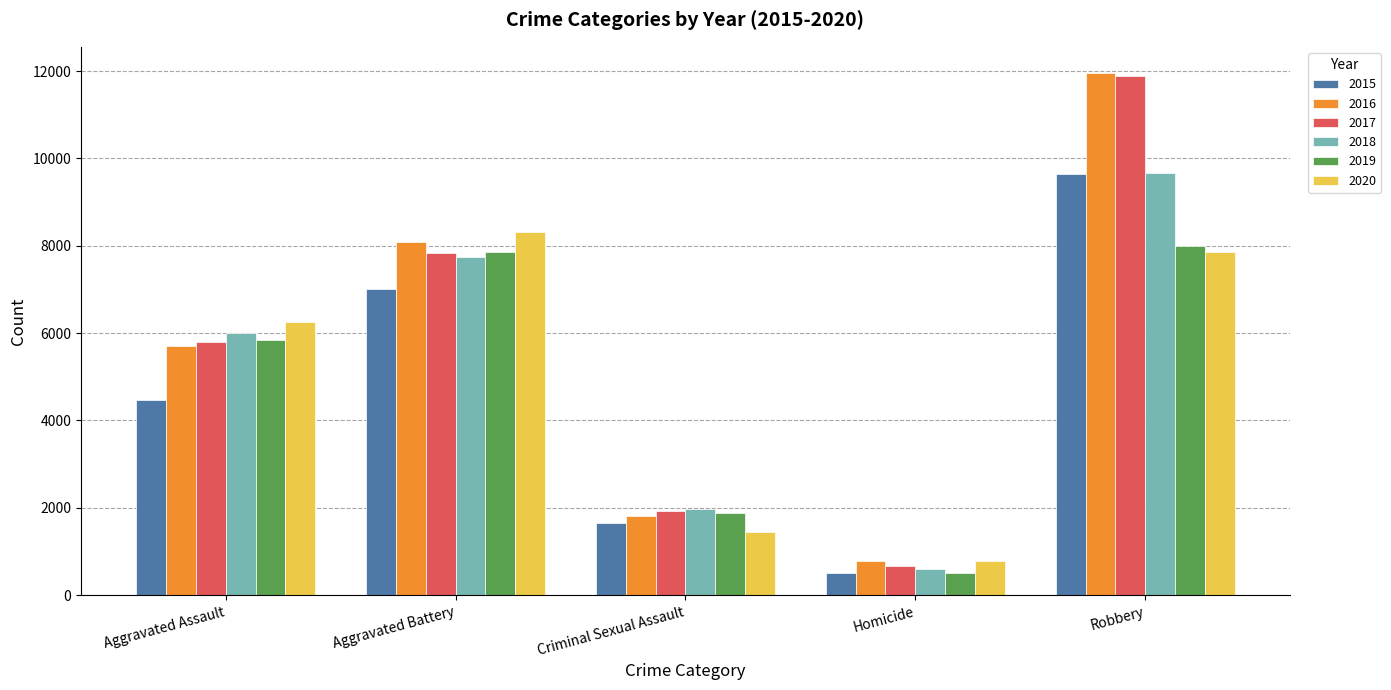

Rank the categories by 2015 value from highest to lowest.

Robbery, Aggravated Battery, Aggravated Assault, Criminal Sexual Assault, Homicide